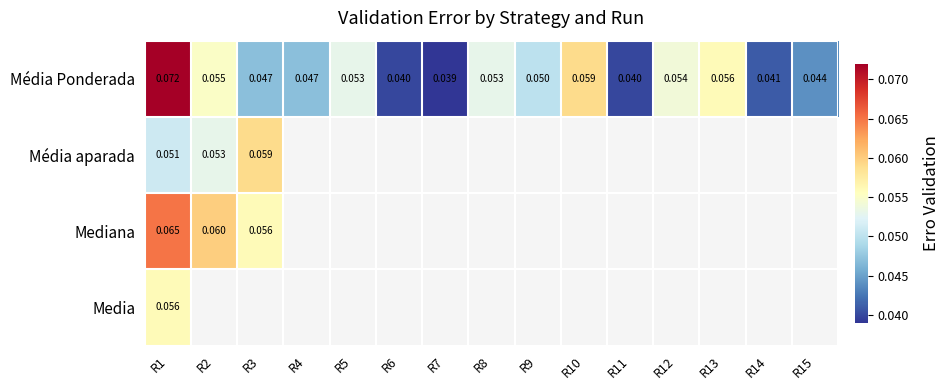

Count the number of data series in this chart.

4